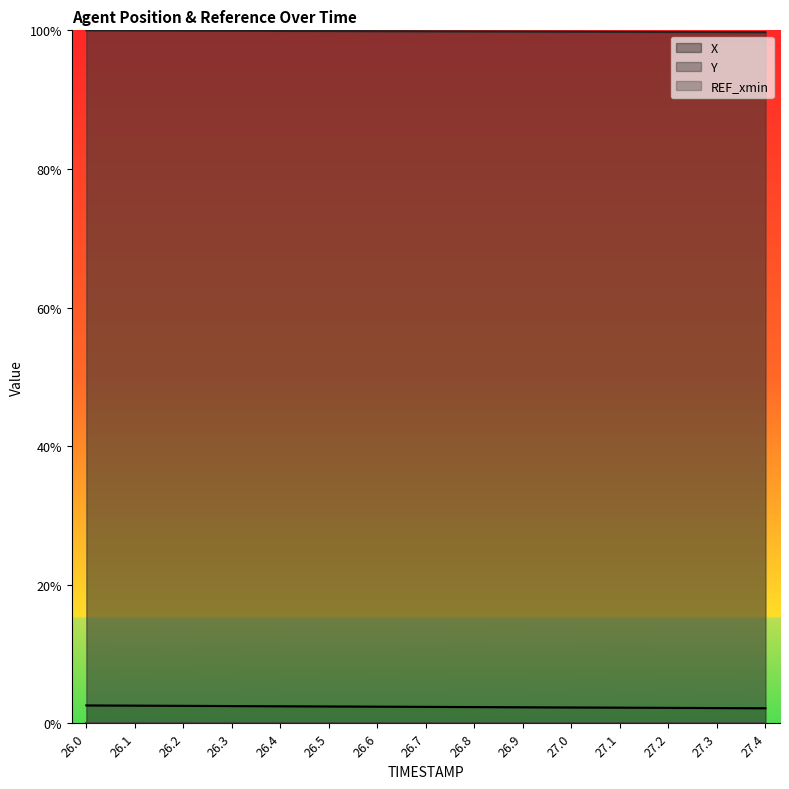

Is the value of X at 27.4 greater than the value of Y at 26.2?

No